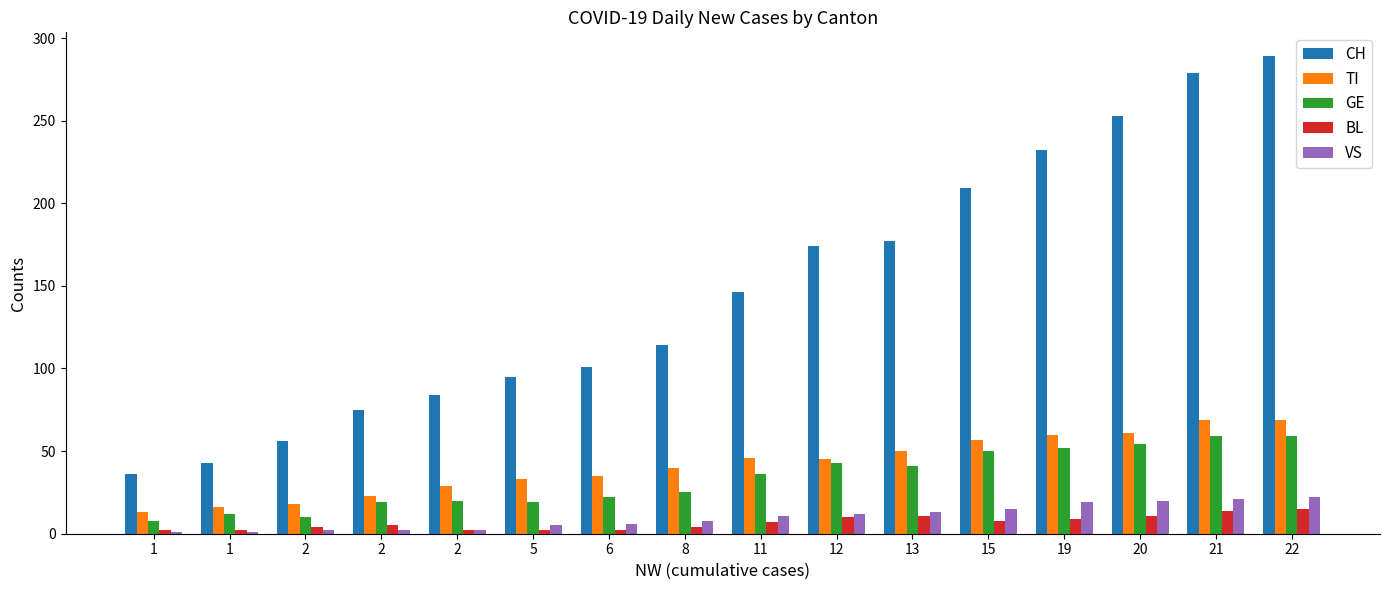

How many bars are there in each group?

5